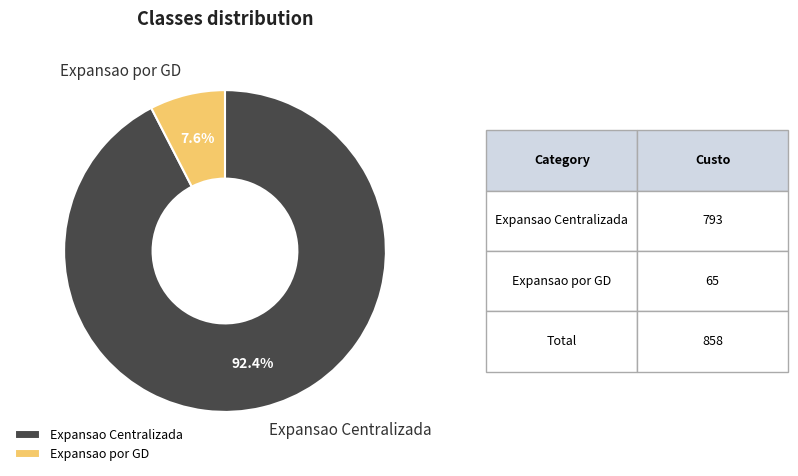

Approximately how many times larger is the value at Expansao por GD compared to Expansao Centralizada?

0.1